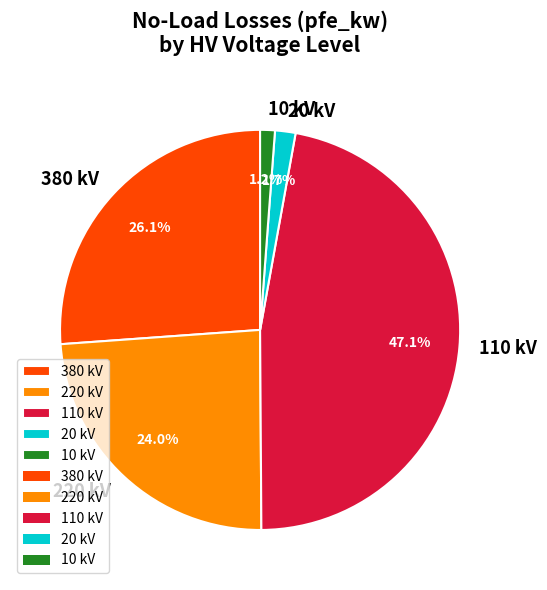

Between 380 kV and 220 kV, which is larger?

380 kV